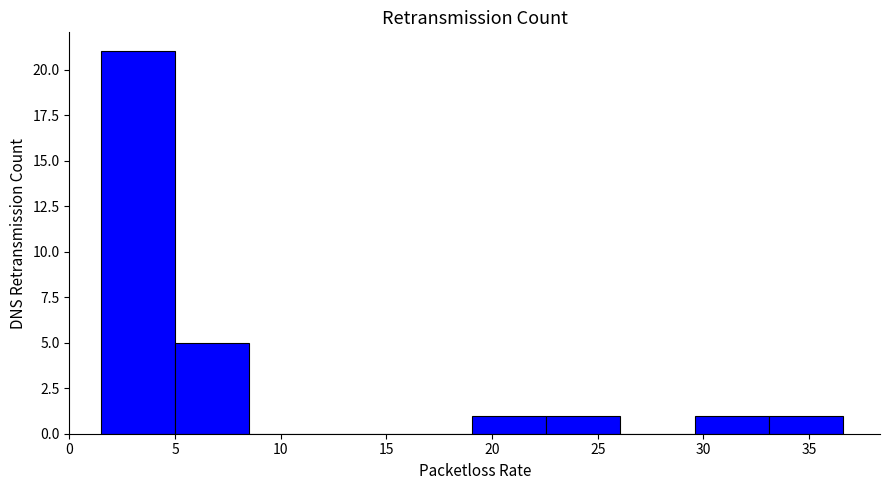

Reading left to right, list every bar in this chart as the range it spans on the x-axis followed by its height. Neither the bar edges nor the heights are printed on the chart, so give them approximately, as read against the axes.

1.5 to 5.0: 21
5.0 to 8.5: 5
8.5 to 12.0: 0
12.0 to 15.5: 0
15.5 to 19.0: 0
19.0 to 22.5: 1
22.5 to 26.0: 1
26.0 to 29.5: 0
29.5 to 33.0: 1
33.0 to 36.5: 1